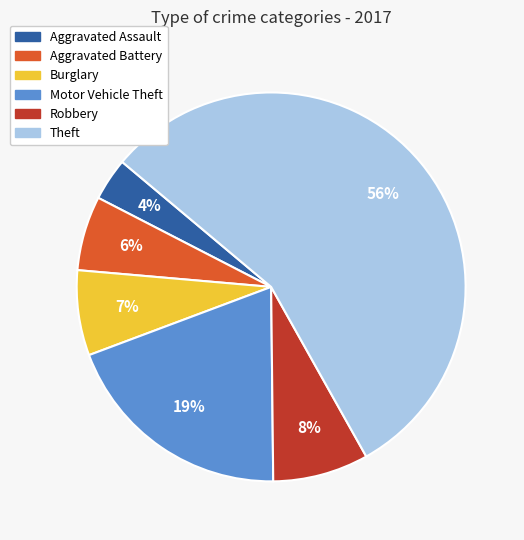

Which category has the smallest portion of the pie?

Aggravated Assault